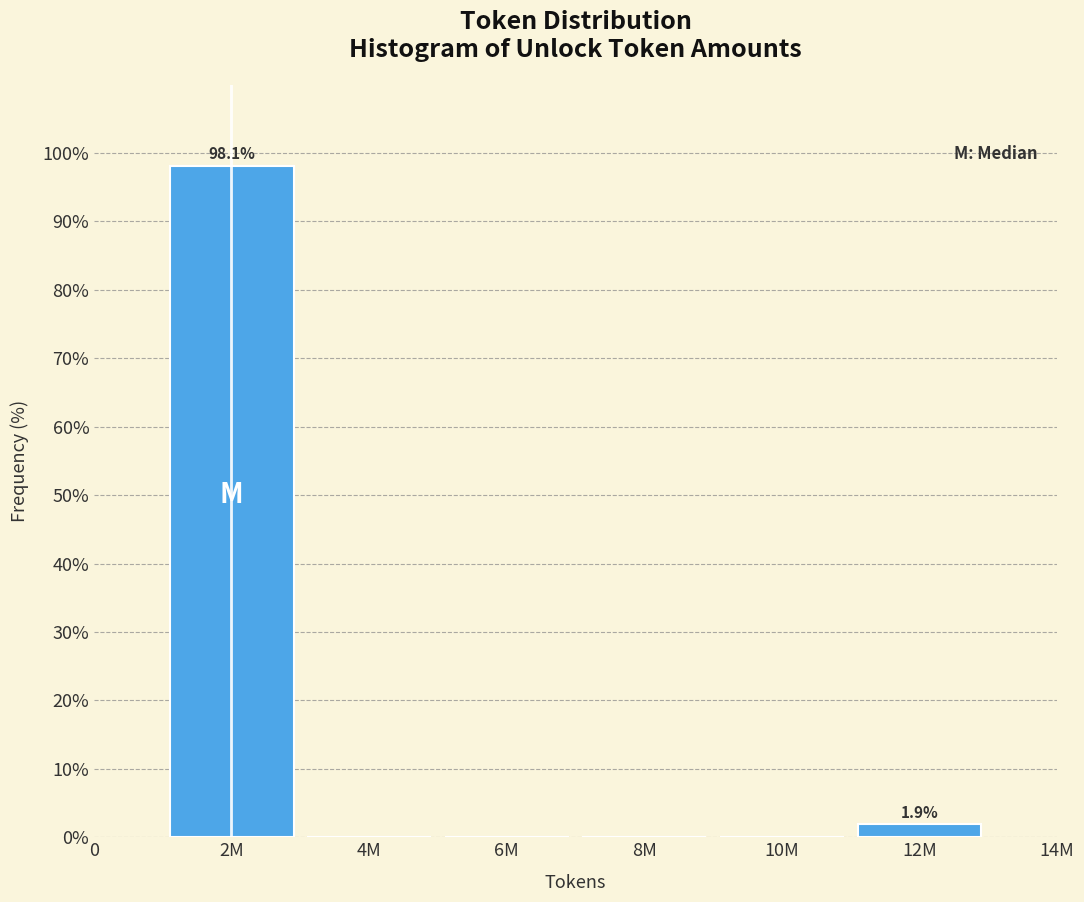

Are the bars horizontal?

No